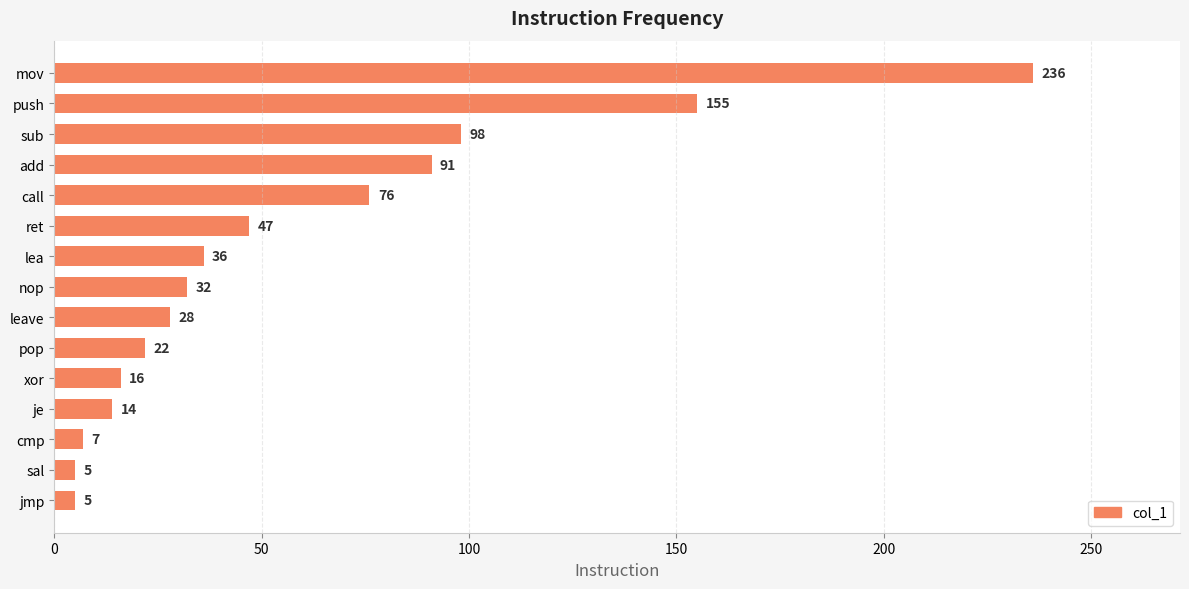

What is the smallest value displayed?

5